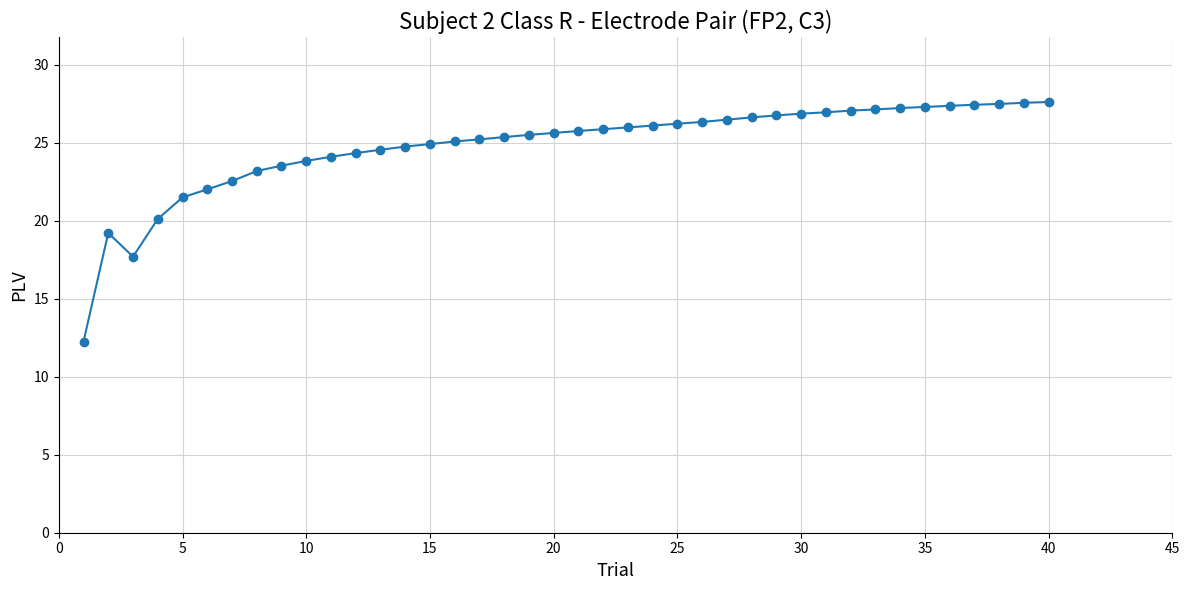

What is the smallest value displayed?

12.3